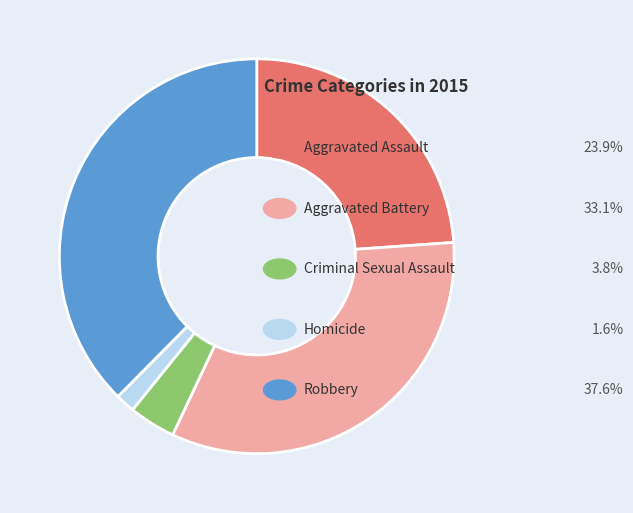

Is there a majority slice in this chart?

No